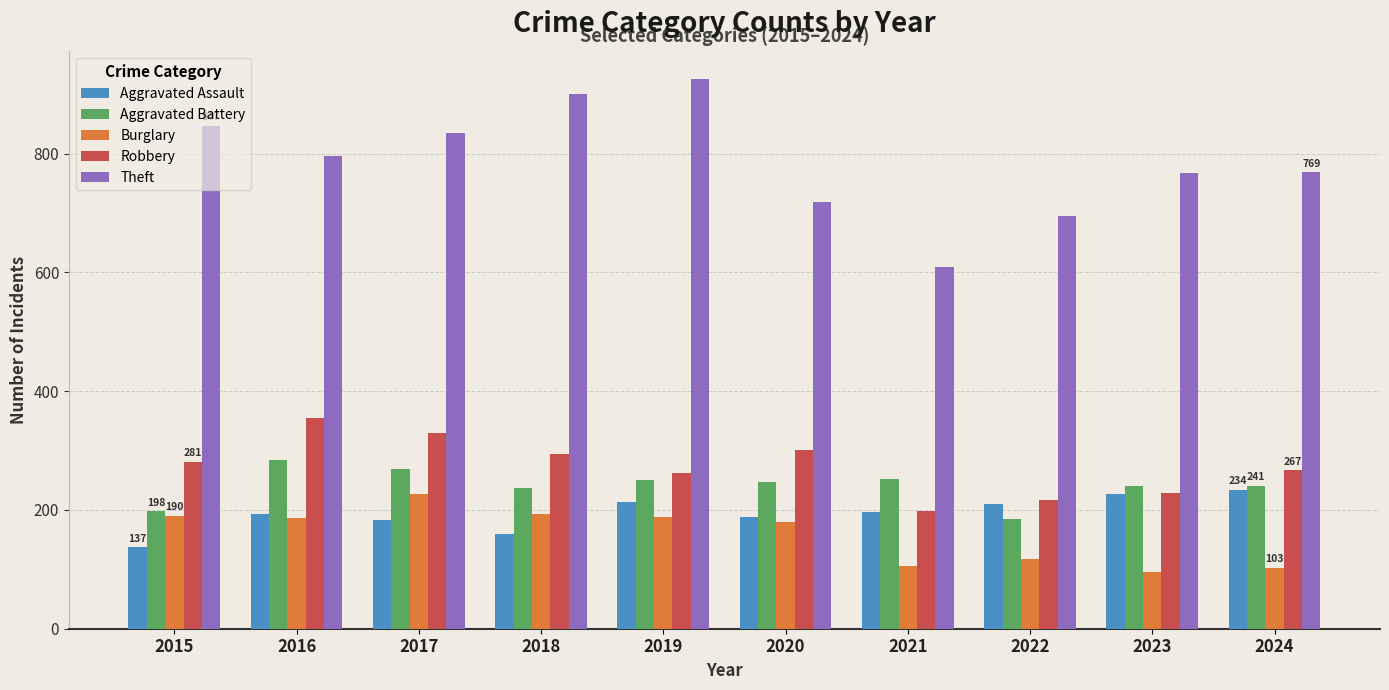

At how many categories does at least one series exceed 659?

9